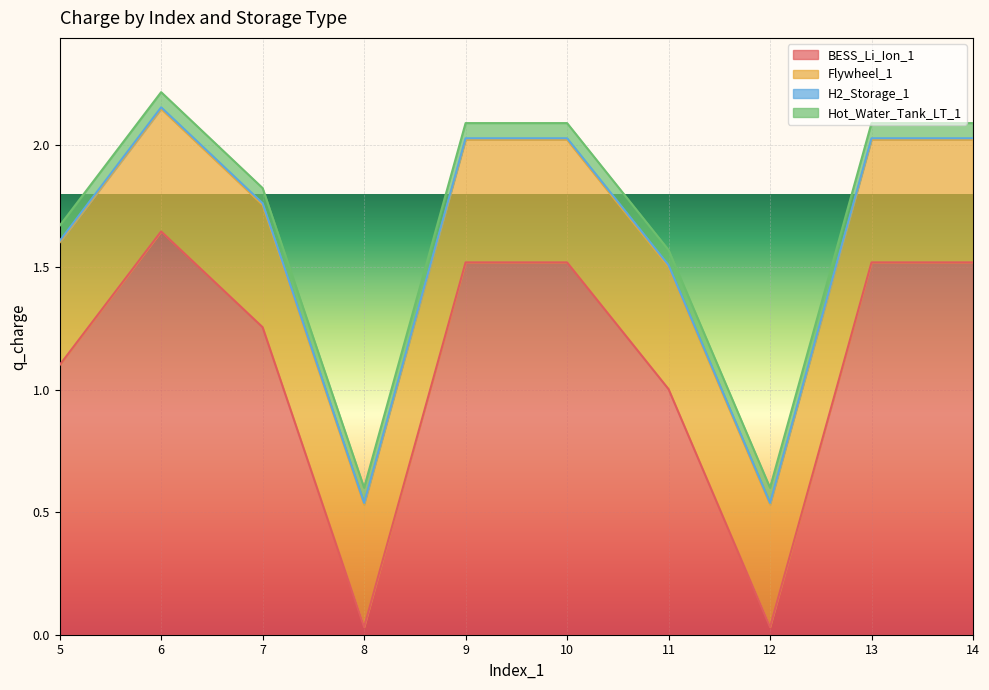

What is the difference between the highest and lowest values at 5?

1.1